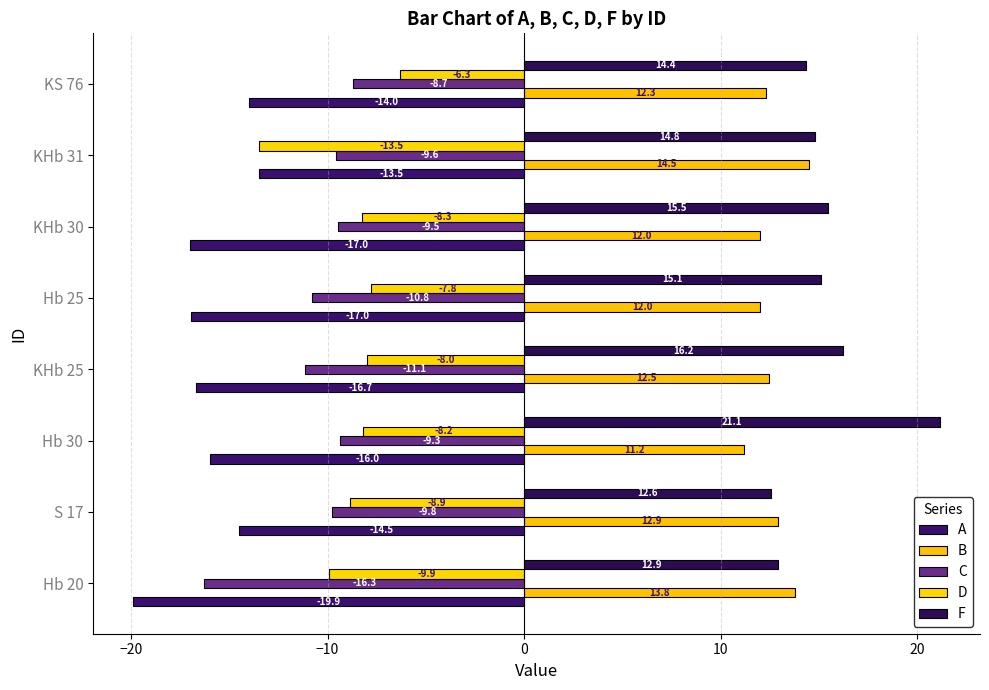

Reading left to right, extract all data points from this chart.

A: -19.9	-14.5	-16.0	-16.7	-17.0	-17.0	-13.5	-14.0
B: 13.8	12.9	11.2	12.5	12.0	12.0	14.5	12.3
C: -16.3	-9.8	-9.3	-11.1	-10.8	-9.5	-9.6	-8.7
D: -9.9	-8.9	-8.2	-8.0	-7.8	-8.3	-13.5	-6.3
F: 12.9	12.6	21.1	16.2	15.1	15.5	14.8	14.4